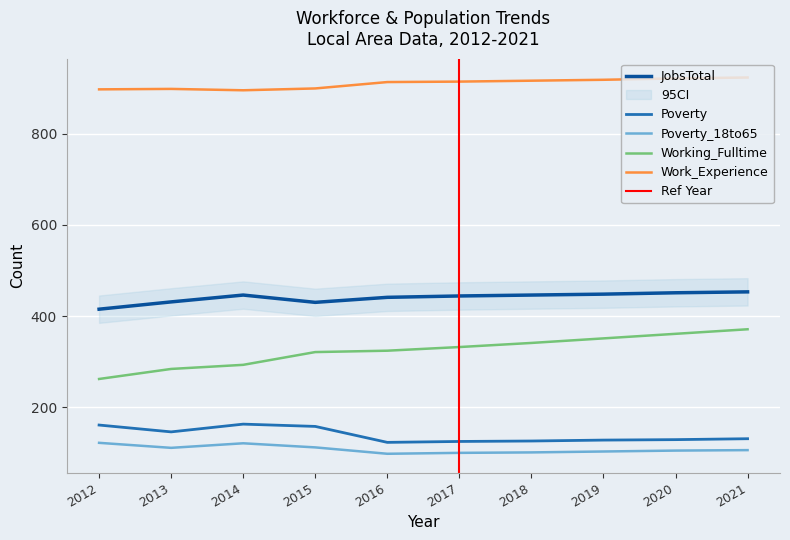

True or false: Working_Fulltime and JobsTotal intersect in this chart.

False